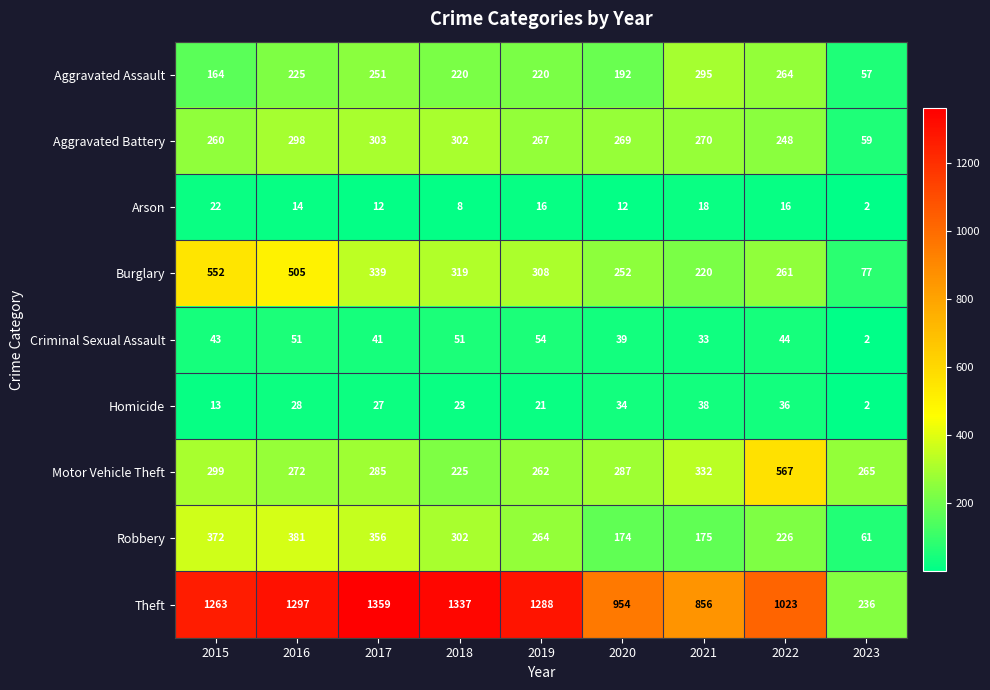

The Robbery series shows 110 at 2023. True or false?

False